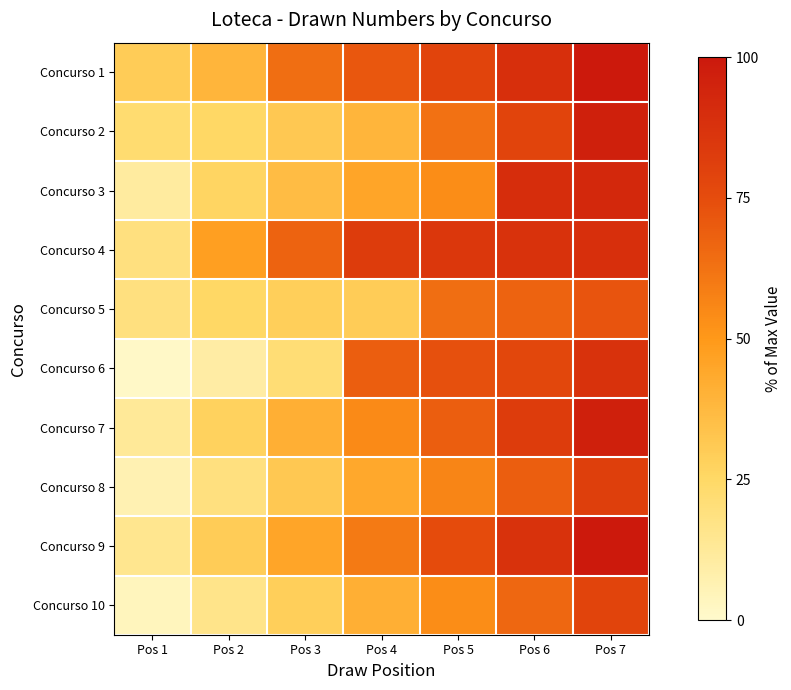

Which has a higher value, Pos 1 or Pos 5?

Pos 5